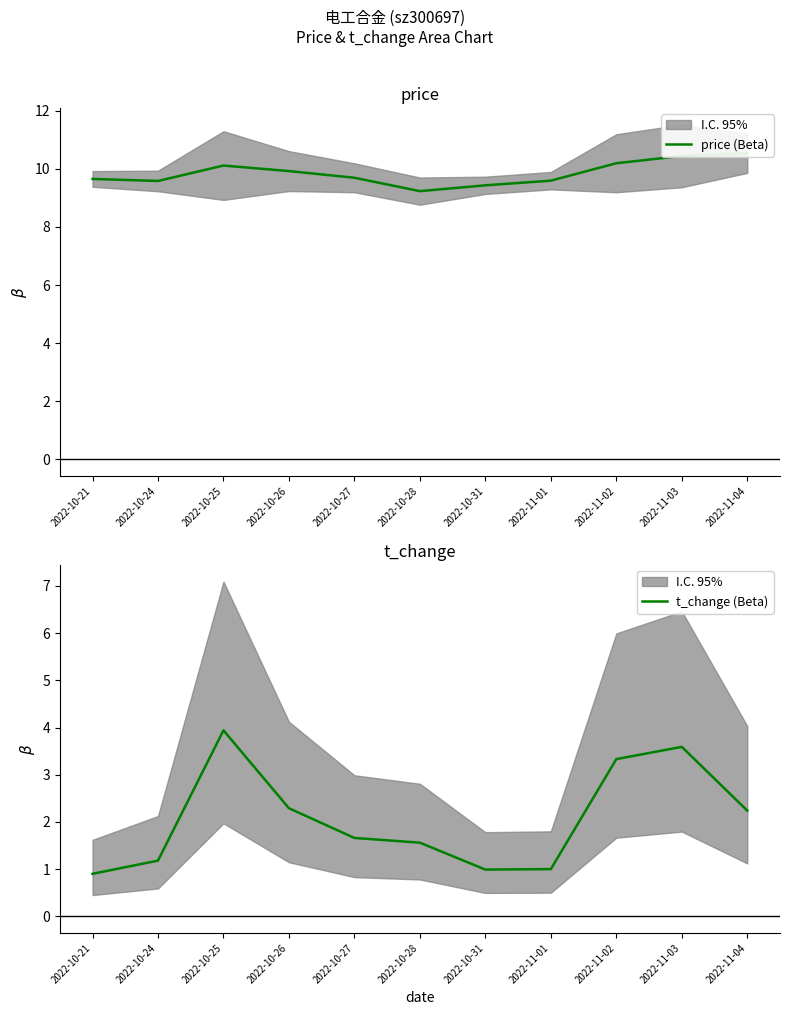

Reading right to left, list all the values displayed in this chart.

price (Beta): 10.5	10.4	10.2	9.6	9.4	9.2	9.7	9.9	10.1	9.6	9.7
t_change (Beta): 2.2	3.6	3.3	1.0	1.0	1.6	1.7	2.3	3.9	1.2	0.9